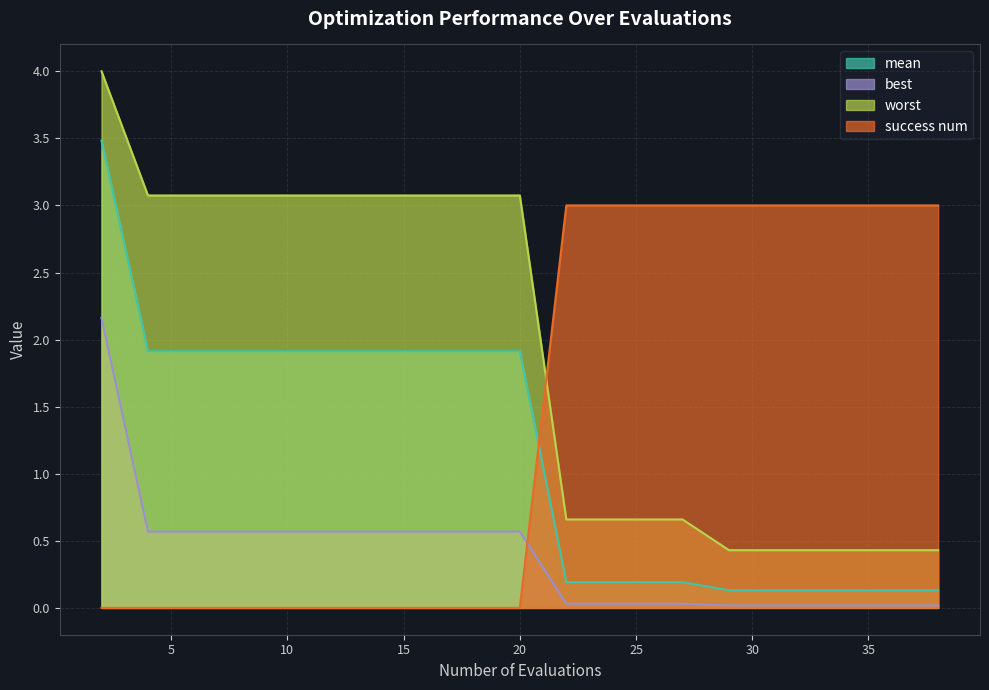

True or false: success num and worst intersect in this chart.

True